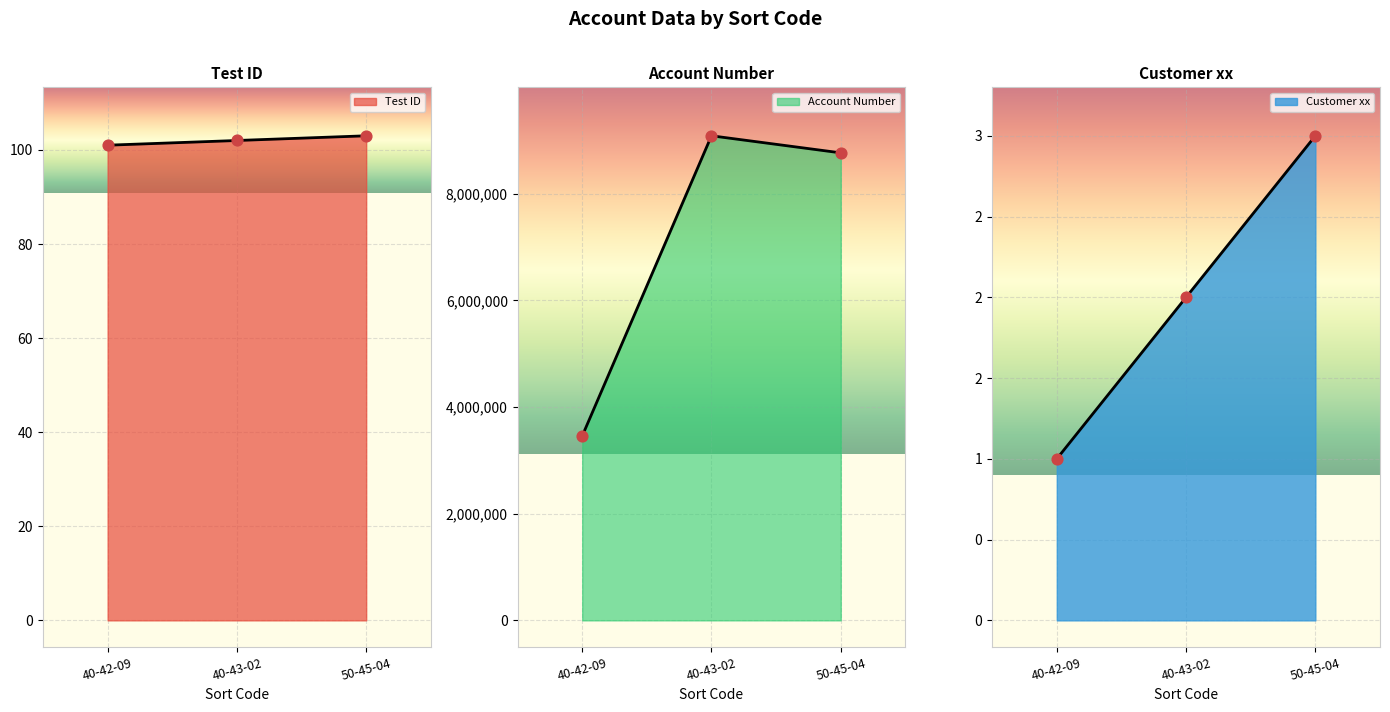

Which series has the largest total across all categories?

Account Number